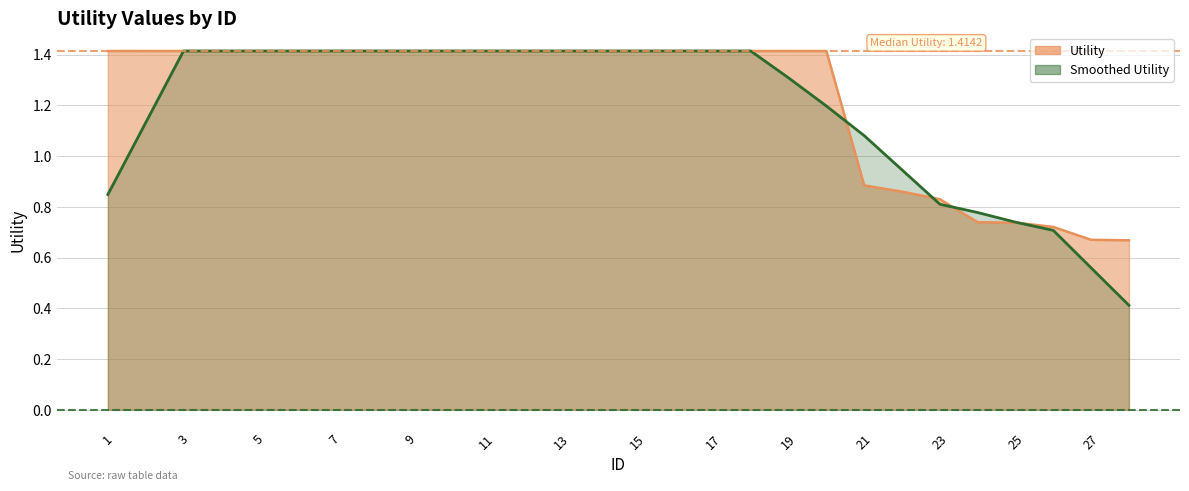

What is the smallest value displayed?

0.4